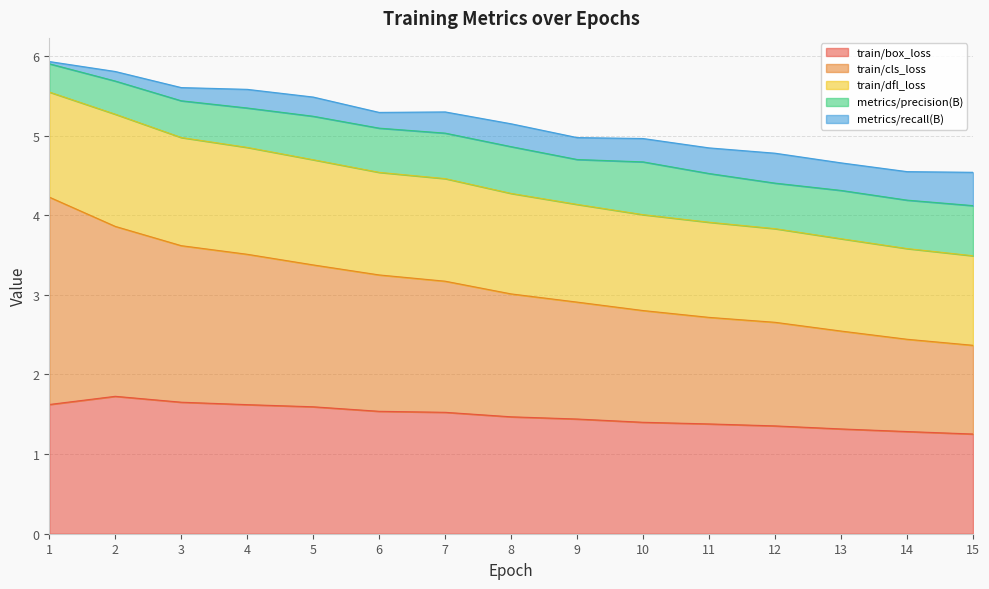

Does the chart display data point markers on the line(s)?

No